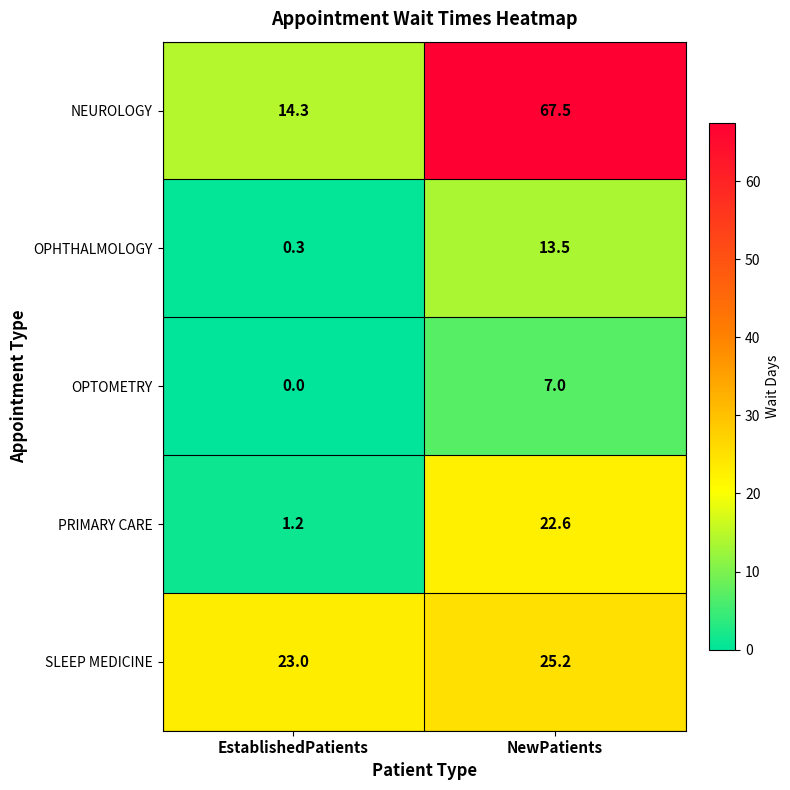

What is the highest value of the OPTOMETRY series?

7.0